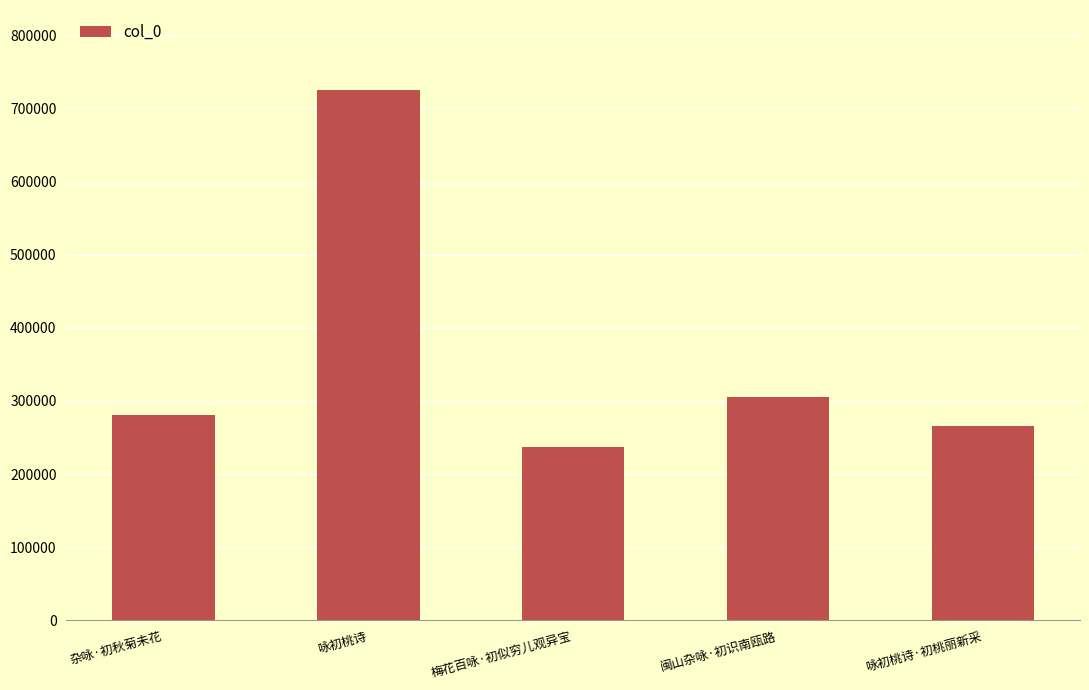

Reading right to left, transcribe all the data shown in this chart.

咏初桃诗·初桃丽新采=265422	闽山杂咏·初识南瓯路=305032	梅花百咏·初似穷儿观异宝=236797	咏初桃诗=725834	杂咏·初秋菊未花=281317